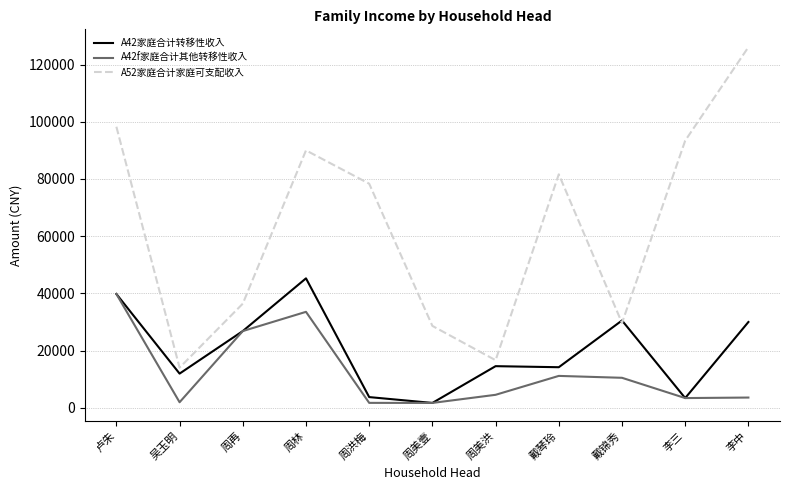

What are all the series names shown in the legend?

A42家庭合计转移性收入, A42f家庭合计其他转移性收入, A52家庭合计家庭可支配收入